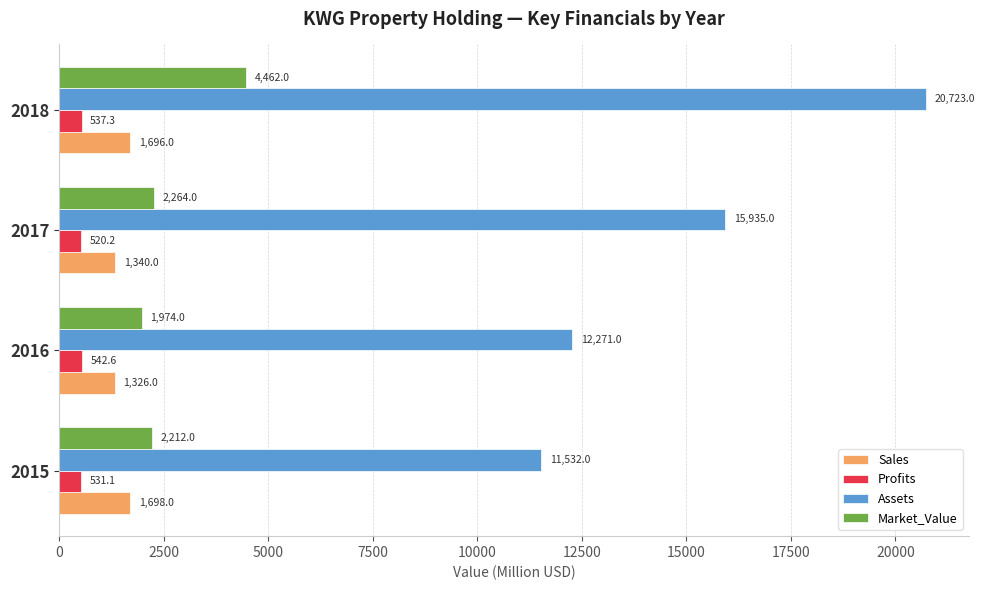

What is the approximate value of Sales at 2018?

1696.0